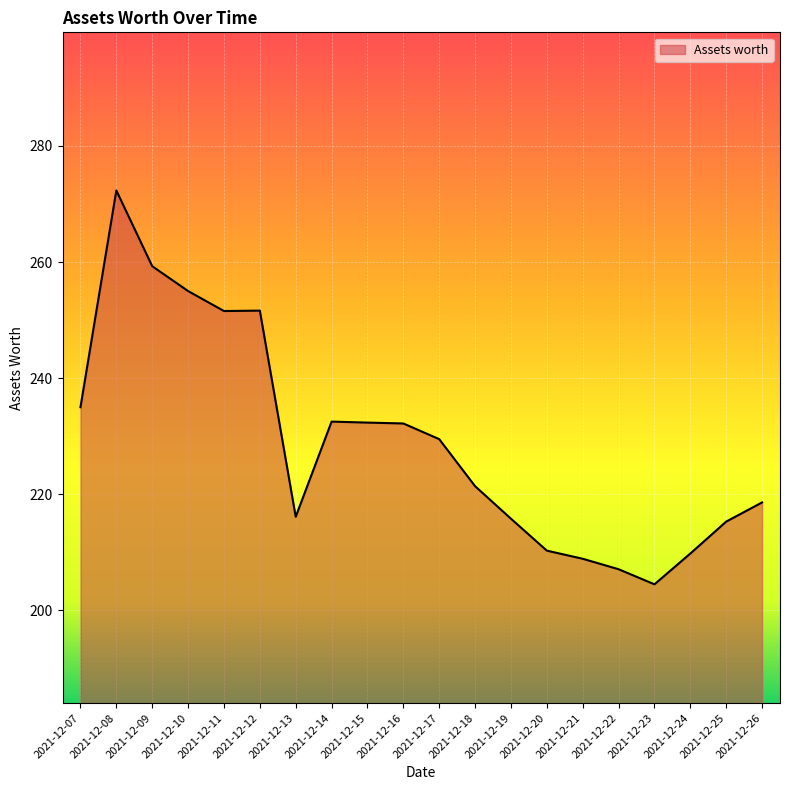

Between 2021-12-18 and 2021-12-21, which is larger?

2021-12-18